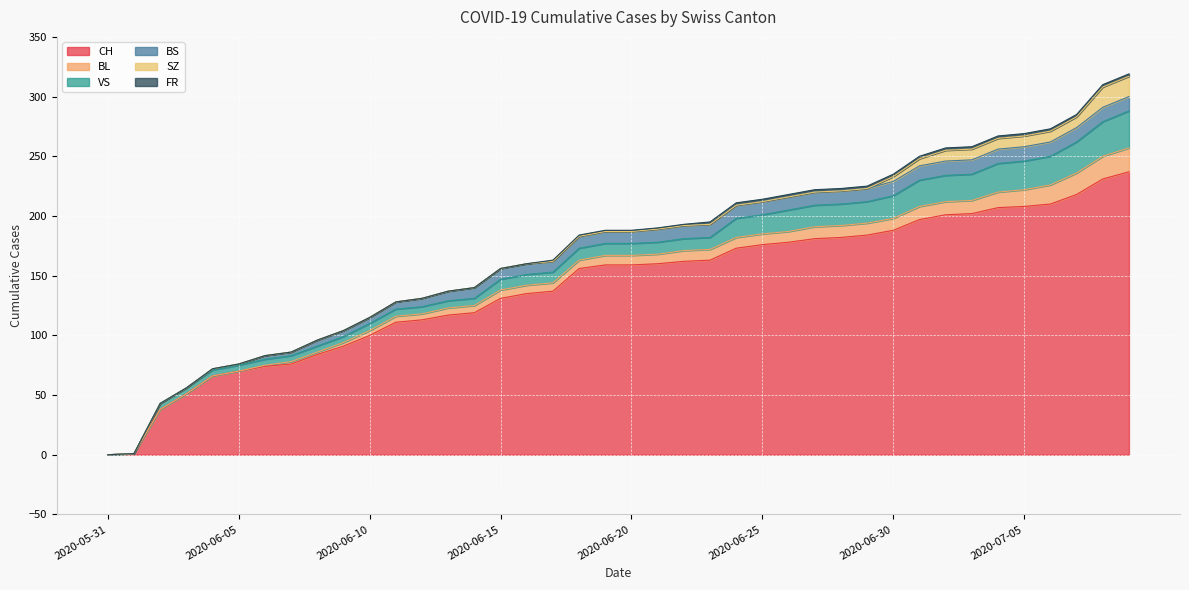

Which series has the widest spread of values?

CH